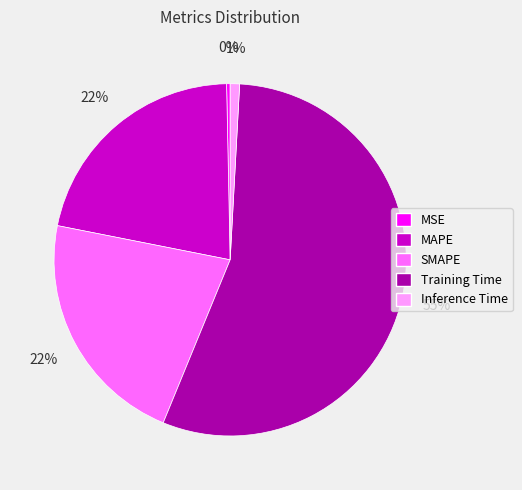

Does Training Time account for over 50% of the chart?

Yes